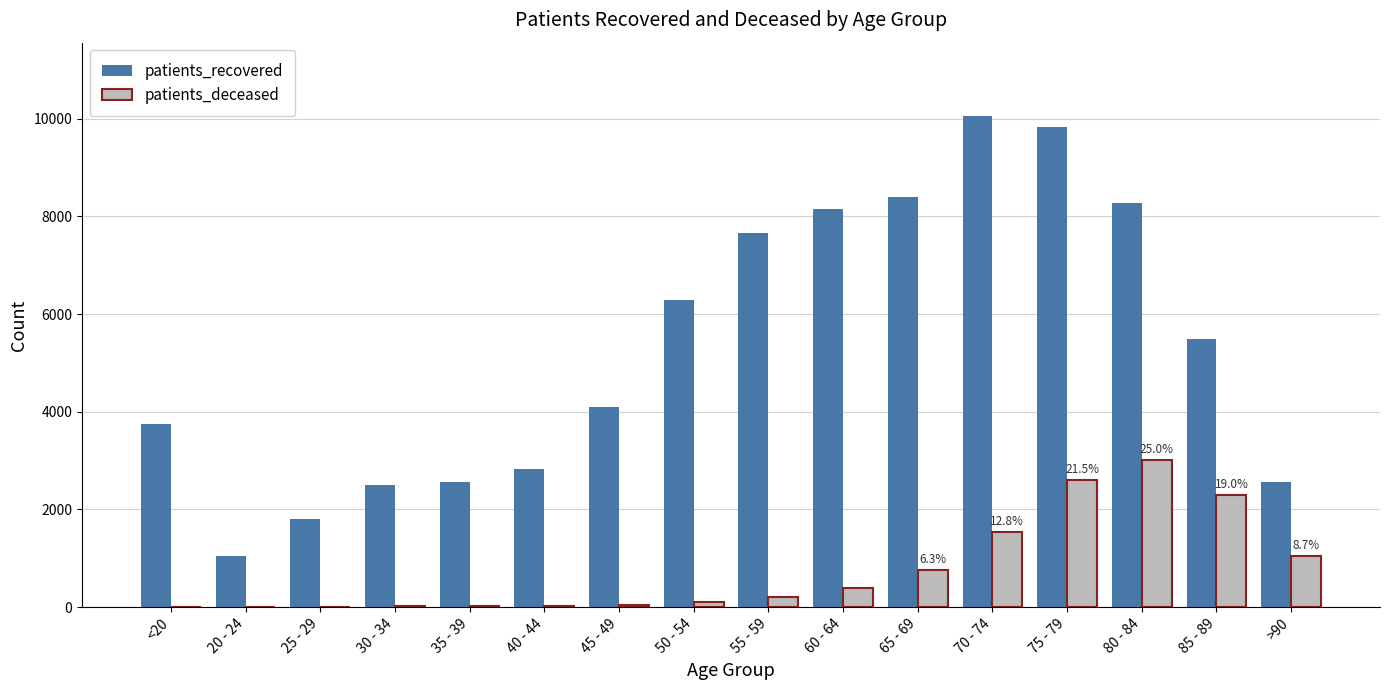

Does the chart contain stacked bars?

No